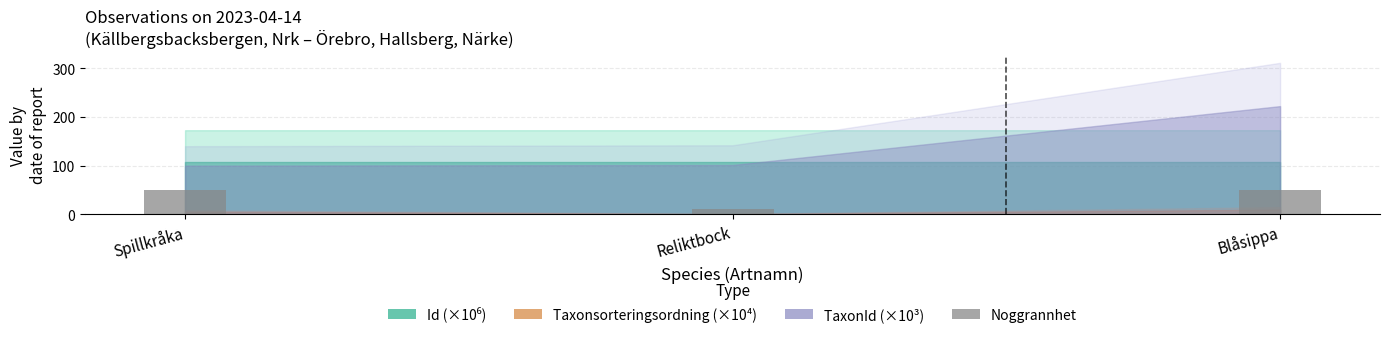

What is the greatest value displayed?

50